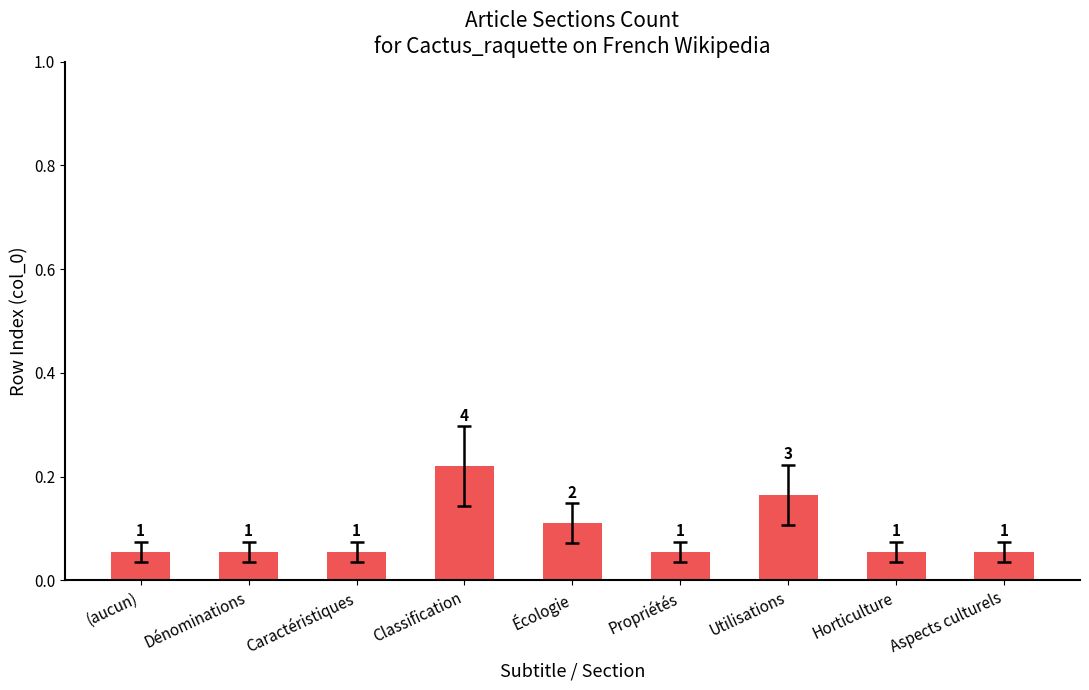

Does the chart contain stacked bars?

No